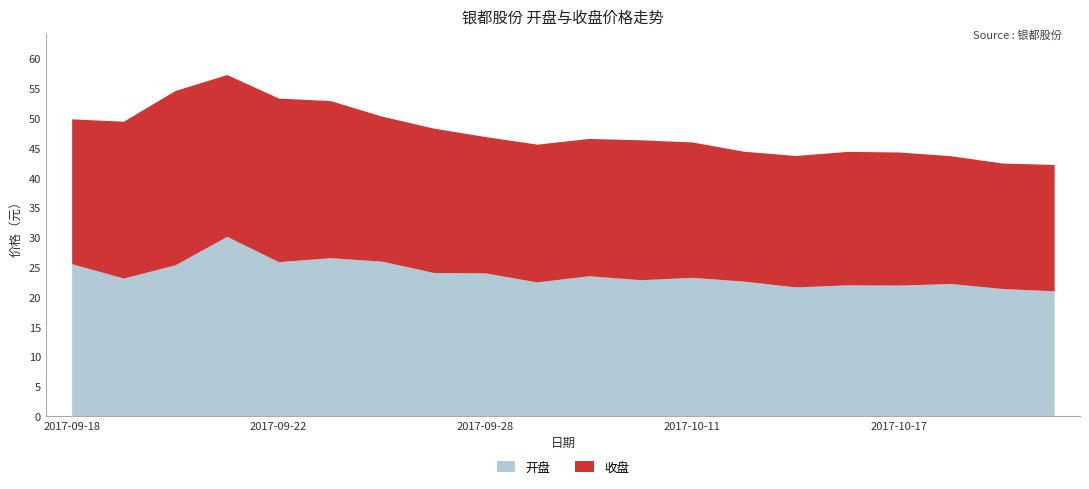

What is the spread (max minus min) of values at 2017-09-28?

1.2